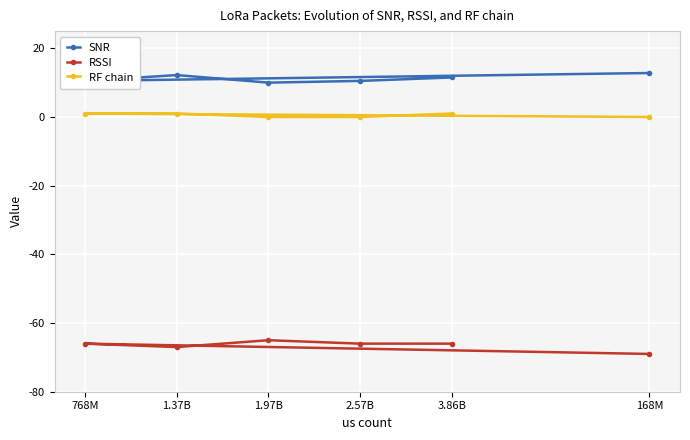

What is the value of the SNR point at the 6th from the left?

12.8